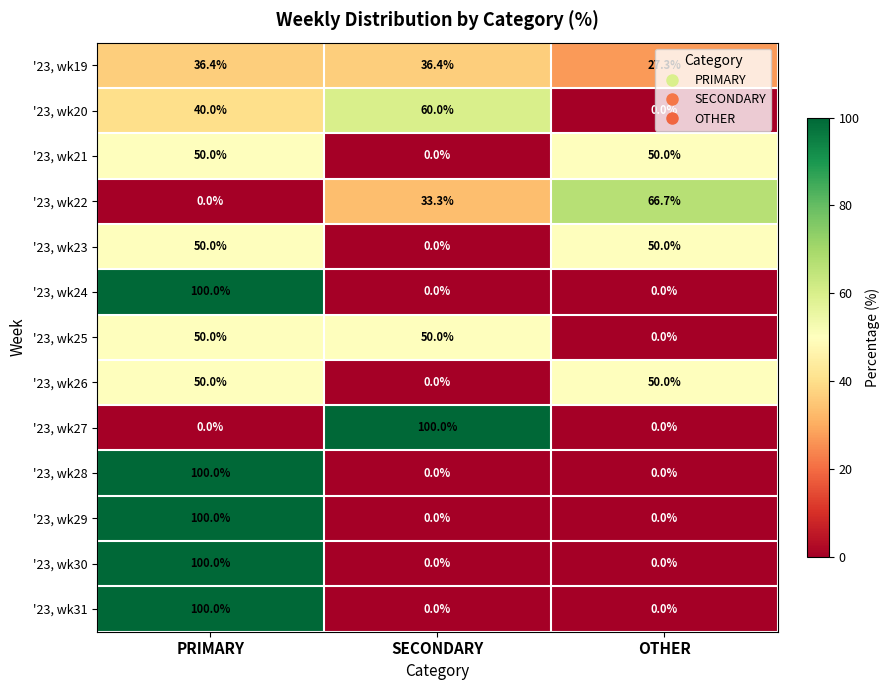

Read the '23, wk31 value at PRIMARY.

100.0